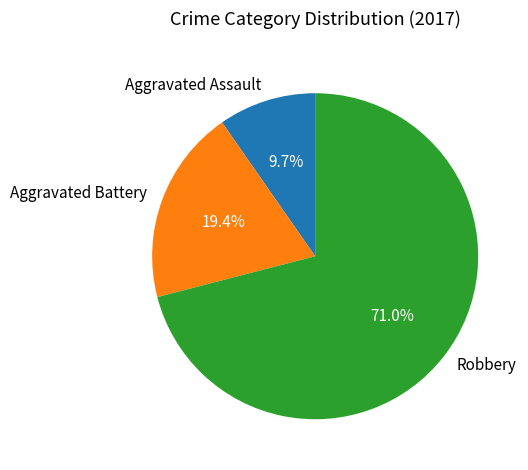

To the nearest percent, what portion does Aggravated Assault represent?

10%